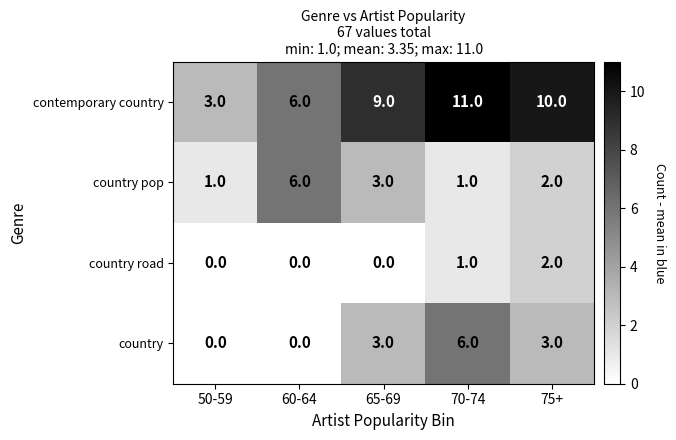

What is the greatest value displayed?

11